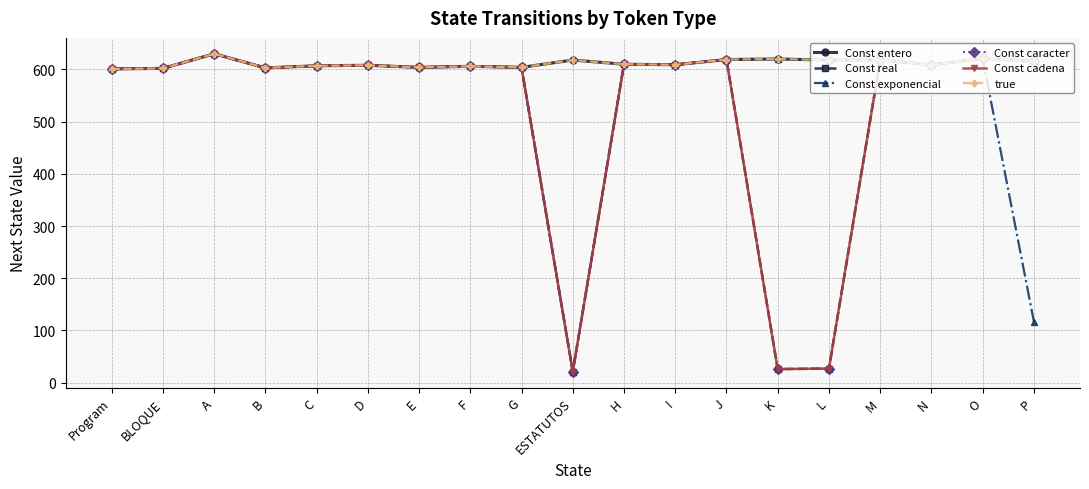

What is the difference between the maximum and minimum values in the Const cadena series?

609